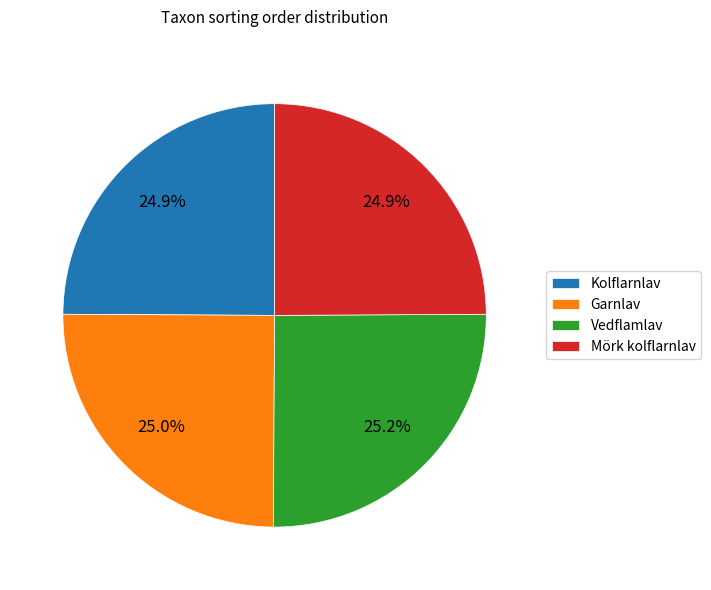

What is the ratio of the value at Vedflamlav to the value at Kolflarnlav?

1.0